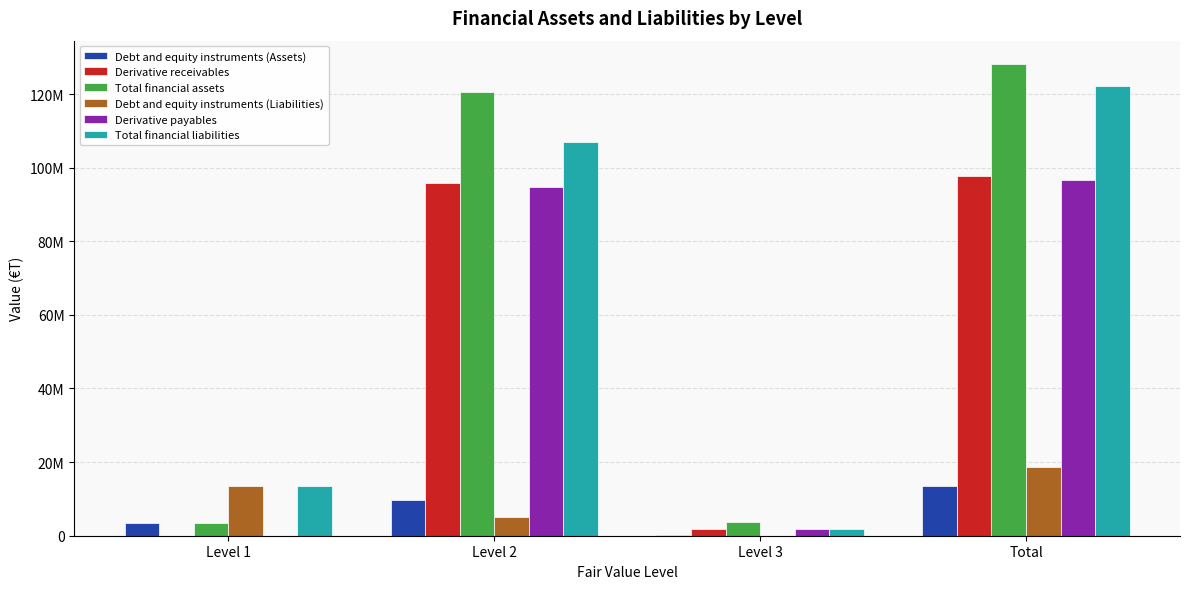

At which label is Debt and equity instruments (Assets) closest to 6861739?

Level 2